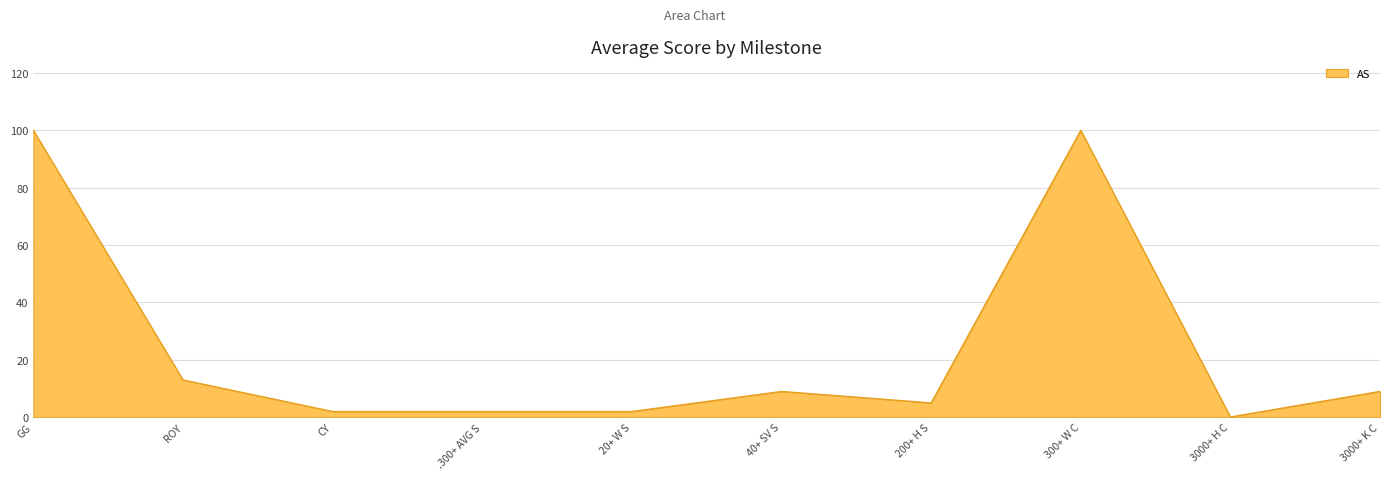

What is the average value?

24.2